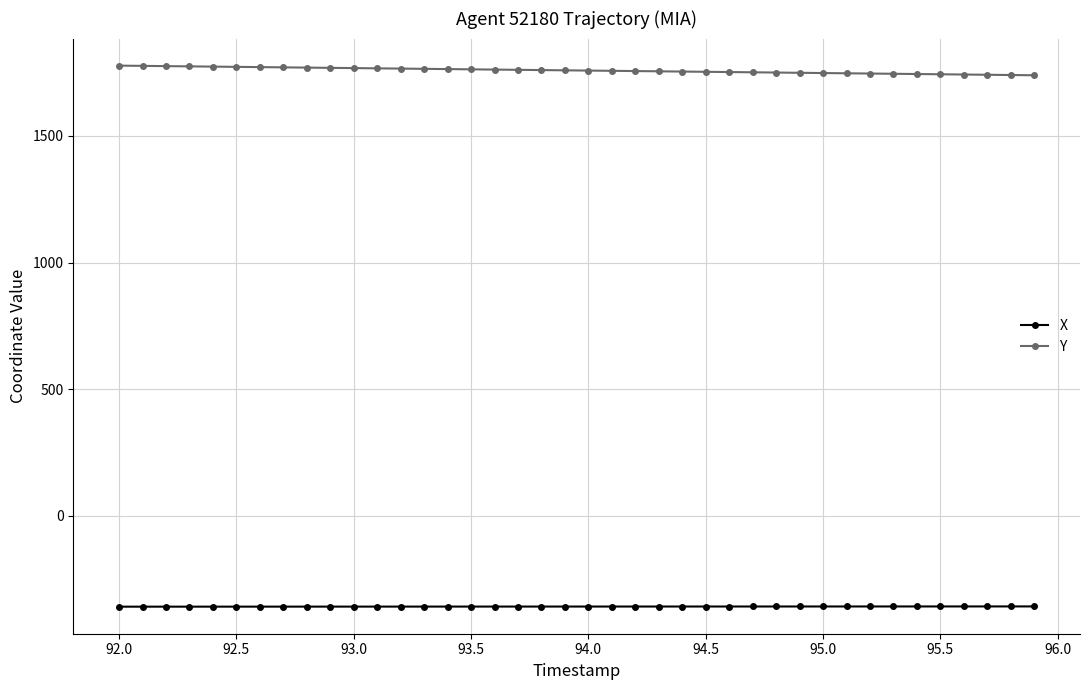

What is the value of the X point at the 33rd from the left?

-357.9